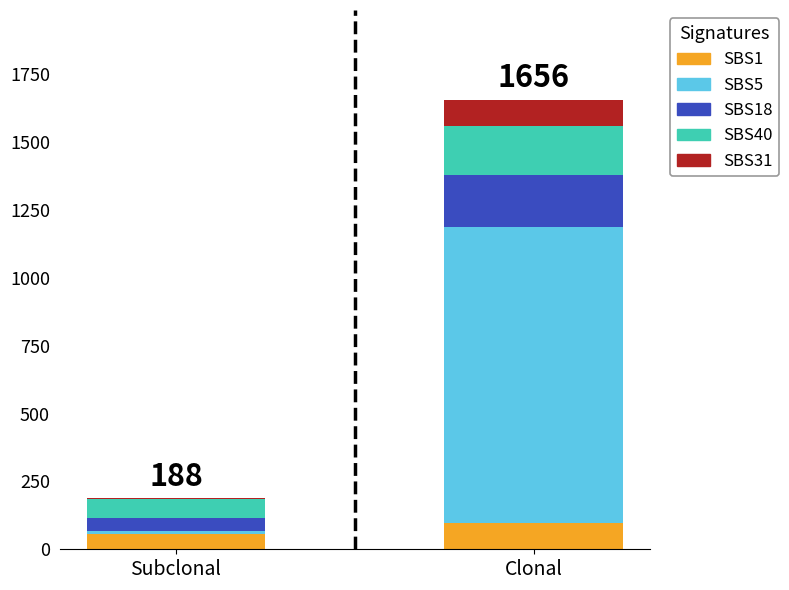

Reading left to right, list the values for the SBS1 series.

Subclonal=55	Clonal=95